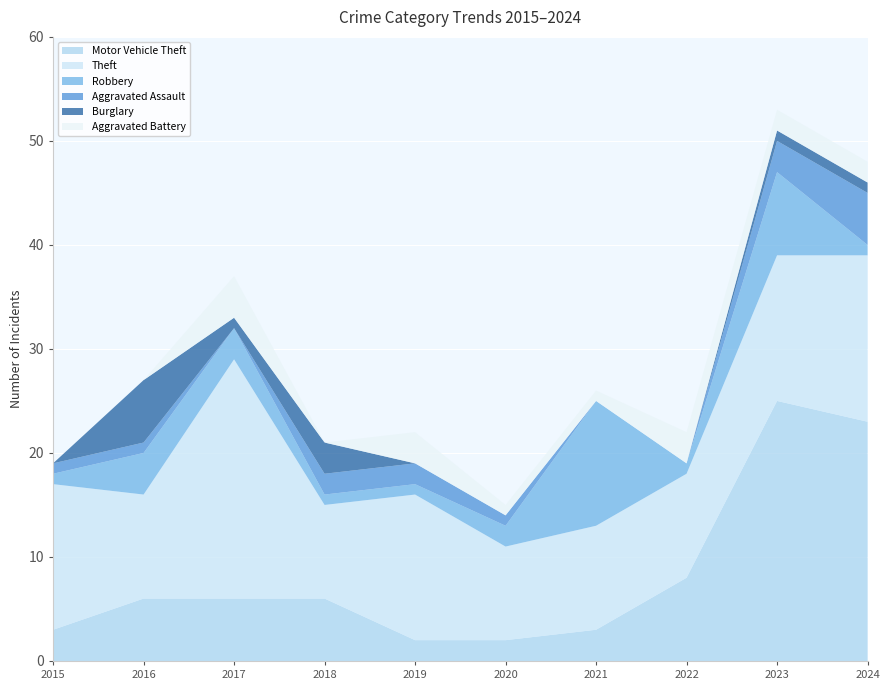

Reading left to right, transcribe all the data shown in this chart.

Motor Vehicle Theft: 3	6	6	6	2	2	3	8	25	23
Theft: 14	10	23	9	14	9	10	10	14	16
Robbery: 1	4	3	1	1	2	12	1	8	1
Aggravated Assault: 1	1	0	2	2	1	0	0	3	5
Burglary: 0	6	1	3	0	0	0	0	1	1
Aggravated Battery: 0	0	4	0	3	1	1	3	2	2